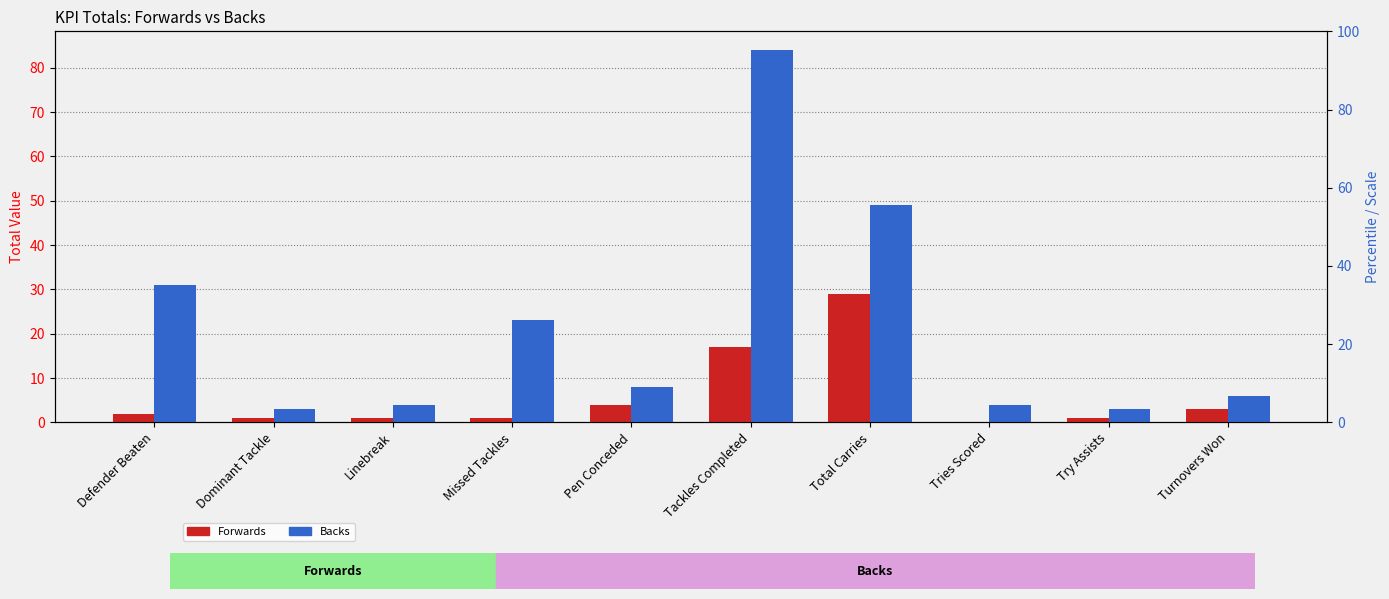

Is it true that Backs equals 6 at Turnovers Won?

True